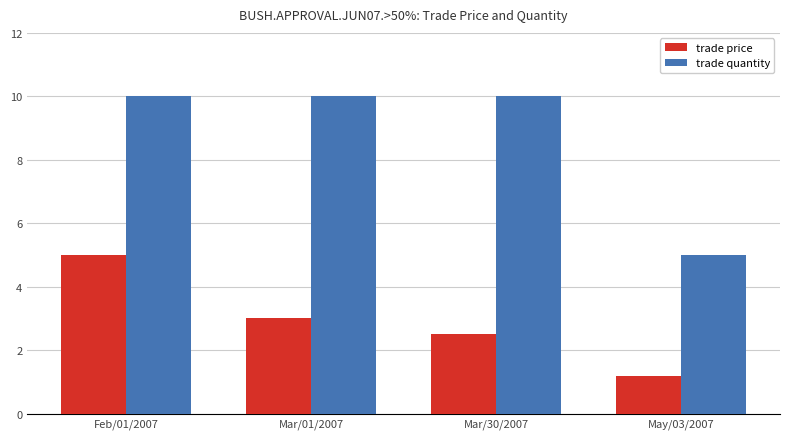

What is the label of the 2nd bar from the left?

Mar/01/2007